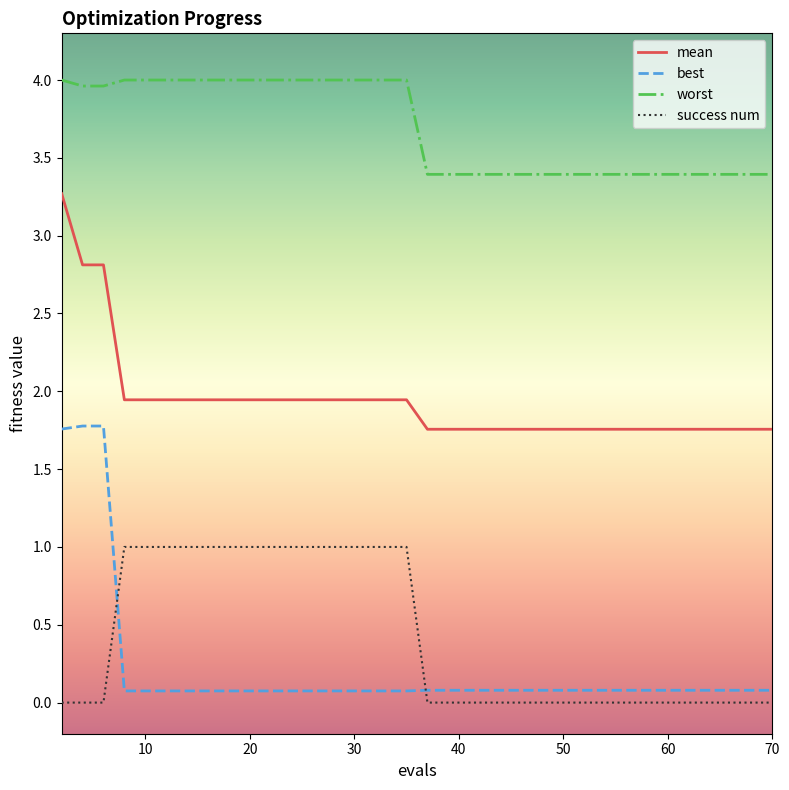

What is the difference between the maximum and minimum values in the success num series?

1.0